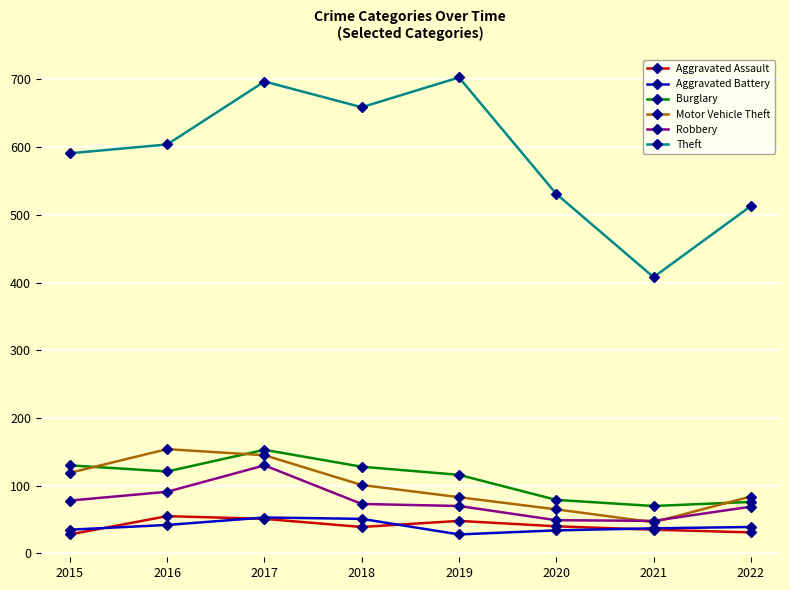

What is the sum of all Theft values?

4706